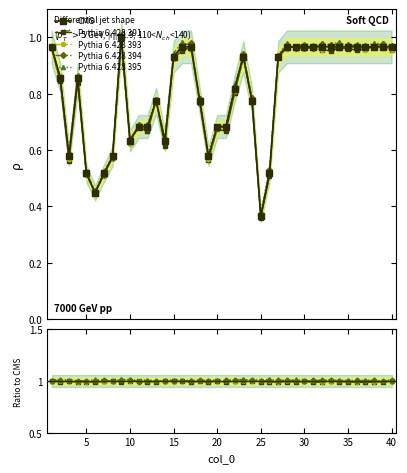

Which series has the widest spread of values?

CMS